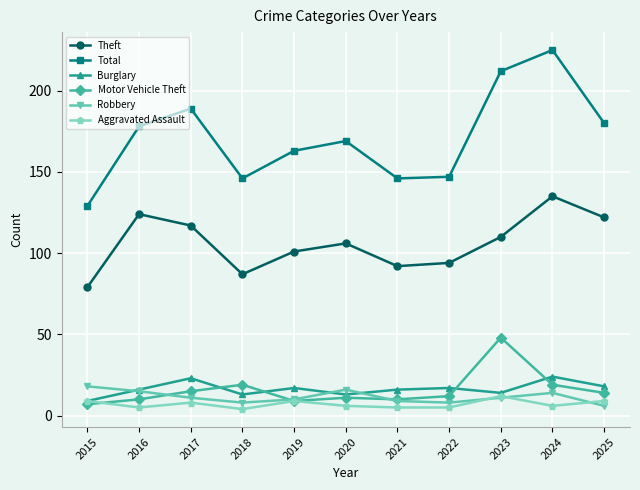

How many interior local valleys does the Theft series have?

2